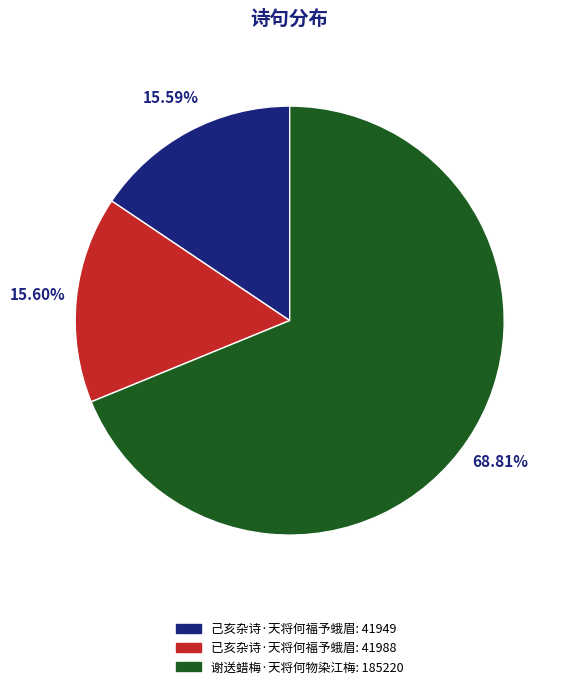

What is the largest slice in the pie chart?

谢送蜡梅·天将何物染江梅